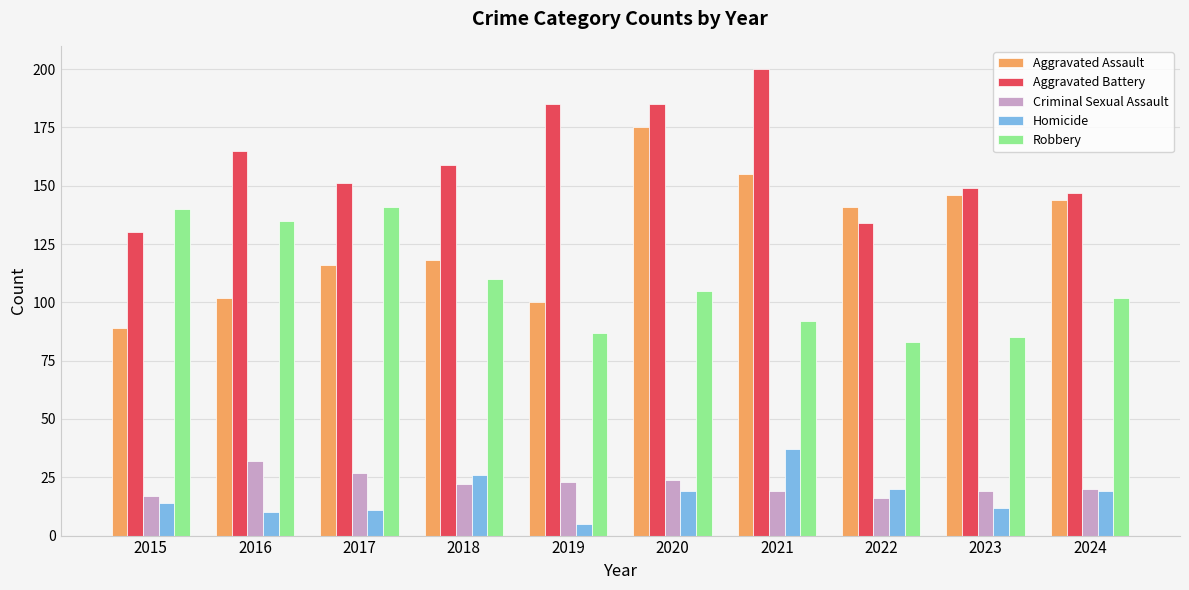

Reading right to left, what are all the values shown in this chart?

Aggravated Assault: 144	146	141	155	175	100	118	116	102	89
Aggravated Battery: 147	149	134	200	185	185	159	151	165	130
Criminal Sexual Assault: 20	19	16	19	24	23	22	27	32	17
Homicide: 19	12	20	37	19	5	26	11	10	14
Robbery: 102	85	83	92	105	87	110	141	135	140